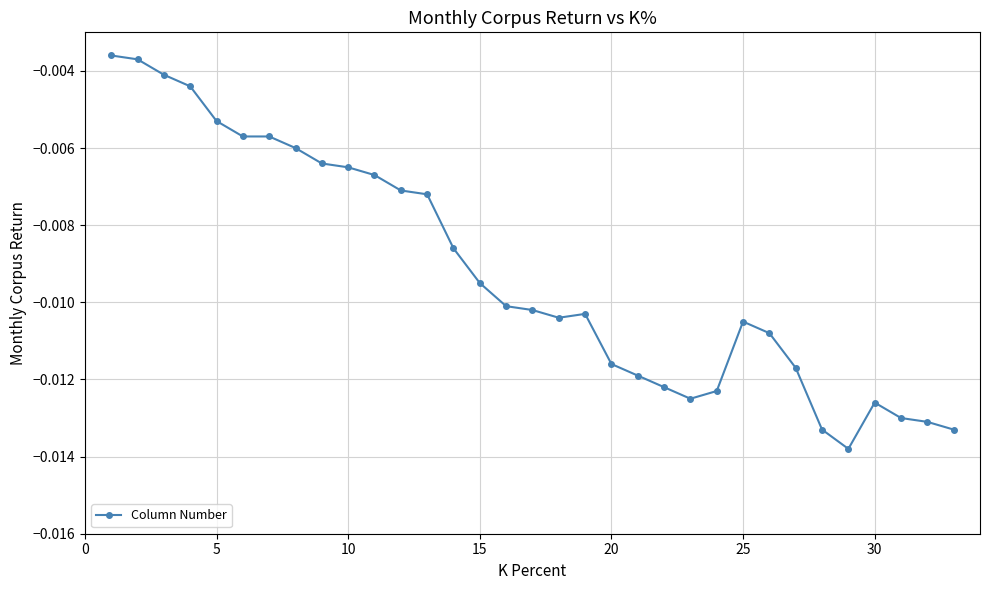

What is the sum of all values?

-0.3